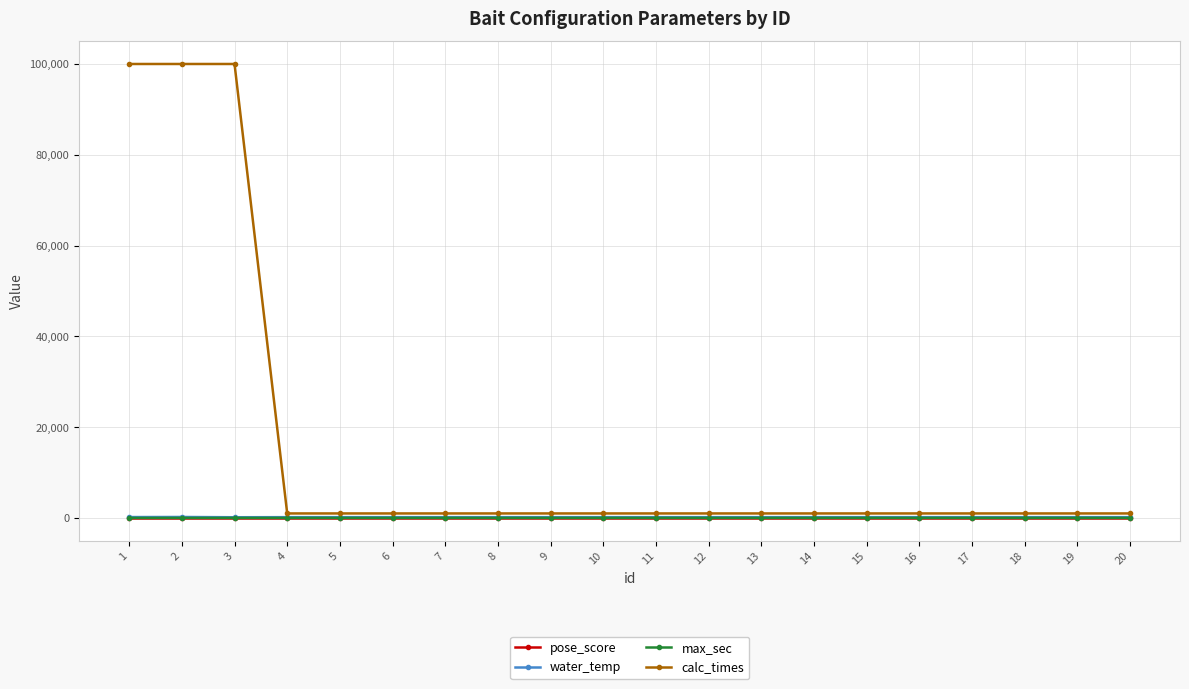

True or false: max_sec and pose_score intersect in this chart.

False